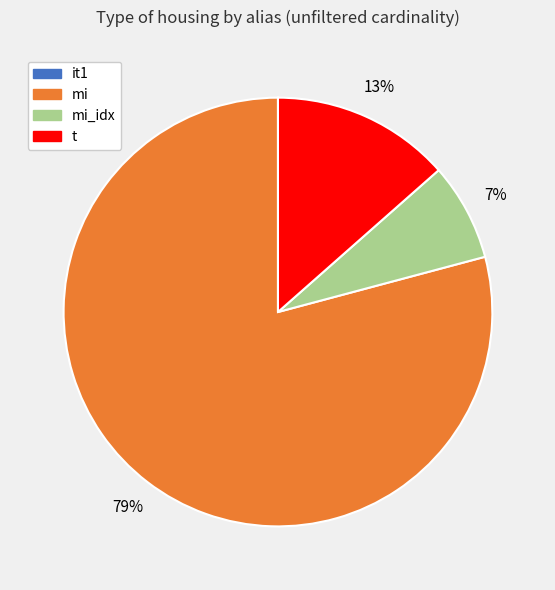

To the nearest percent, what is the average slice percentage?

25%